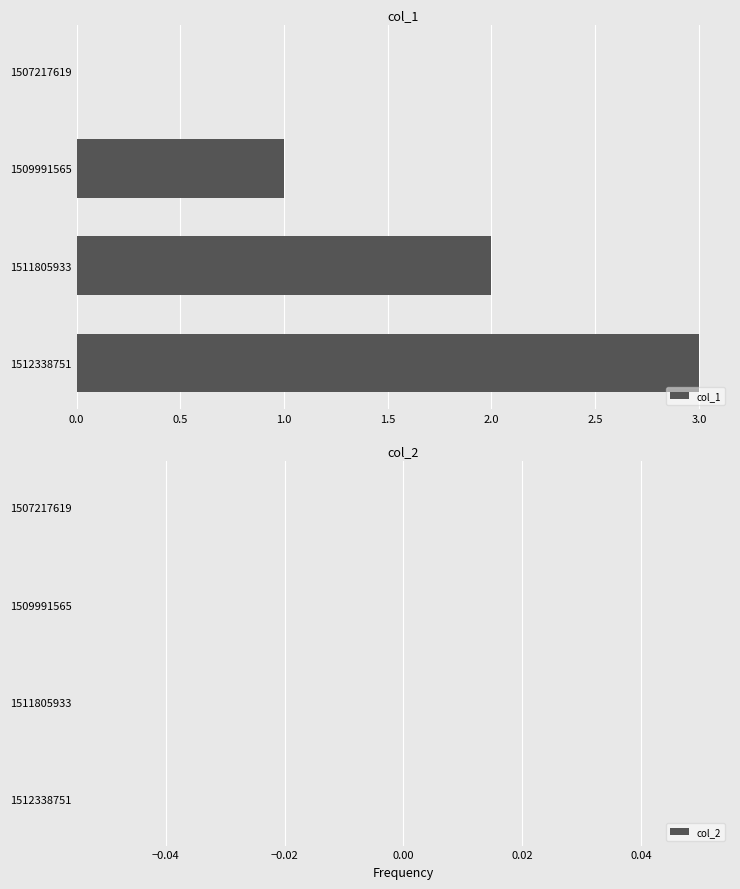

The chart shows a value of 1 at 1512338751. True or false?

False